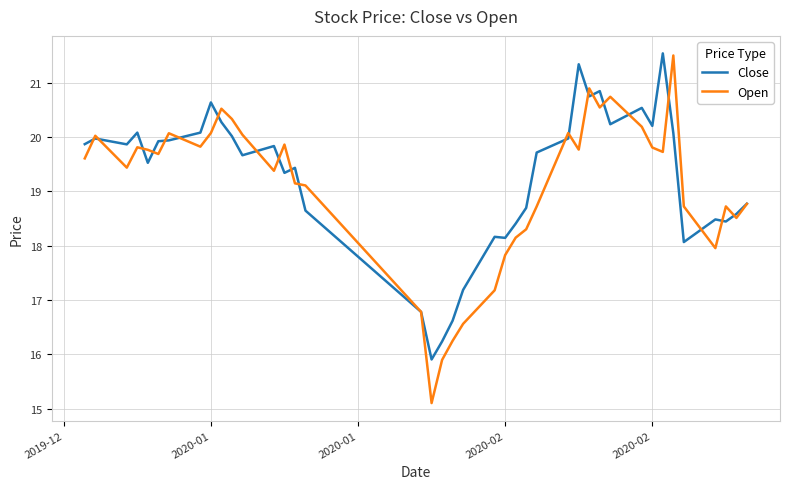

Which series has the widest spread of values?

Open